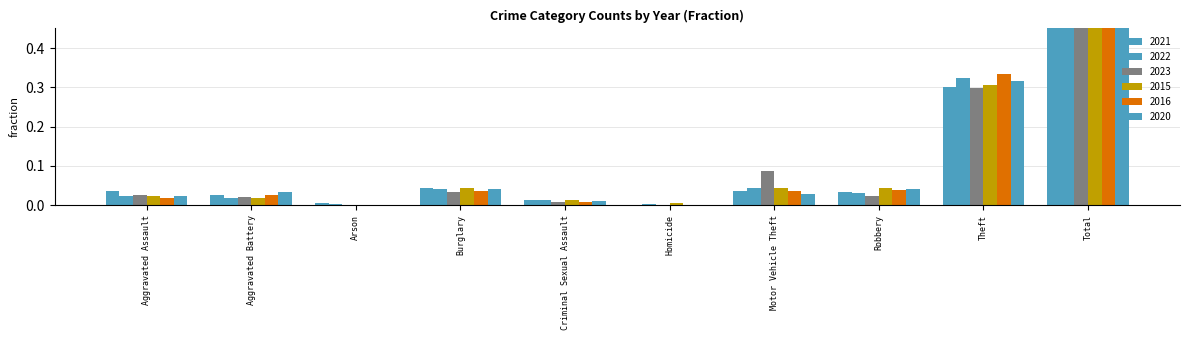

Reading right to left, what are all the values shown in this chart?

2021: 0.5	0.3	0.0	0.0	0.0	0.0	0.0	0.0	0.0	0.0
2022: 0.5	0.3	0.0	0.0	0.0	0.0	0.0	0.0	0.0	0.0
2023: 0.5	0.3	0.0	0.1	0.0	0.0	0.0	0.0	0.0	0.0
2015: 0.5	0.3	0.0	0.0	0.0	0.0	0.0	0.0	0.0	0.0
2016: 0.5	0.3	0.0	0.0	0.0	0.0	0.0	0.0	0.0	0.0
2020: 0.5	0.3	0.0	0.0	0.0	0.0	0.0	0.0	0.0	0.0